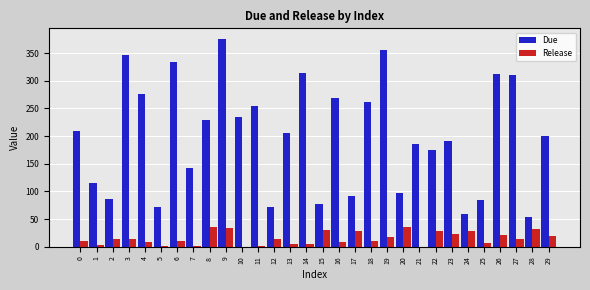

How many groups of bars are there?

30